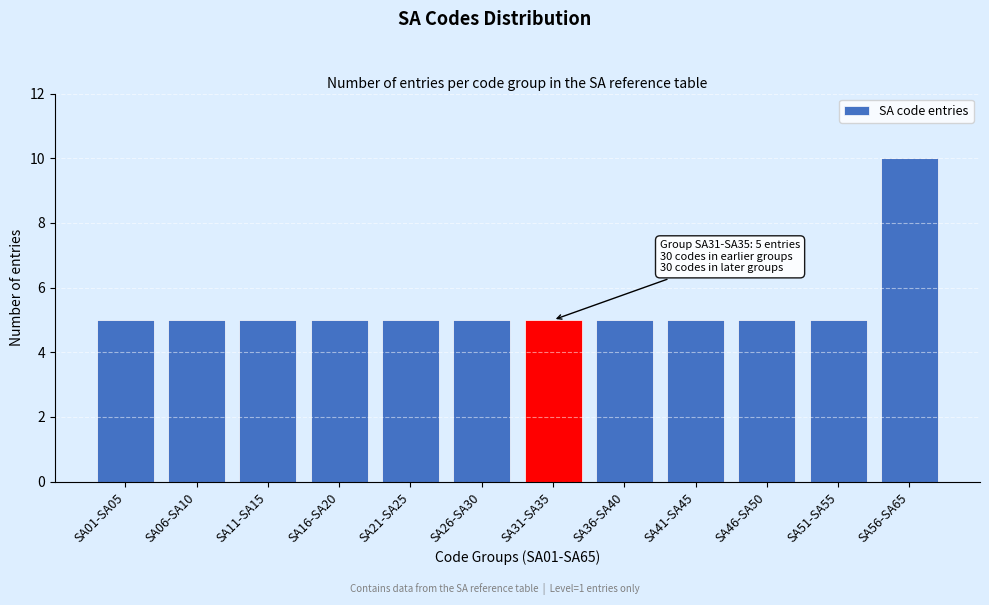

Reading left to right, what are all the values shown in this chart?

SA01-SA05=5	SA06-SA10=5	SA11-SA15=5	SA16-SA20=5	SA21-SA25=5	SA26-SA30=5	SA31-SA35=5	SA36-SA40=5	SA41-SA45=5	SA46-SA50=5	SA51-SA55=5	SA56-SA65=10